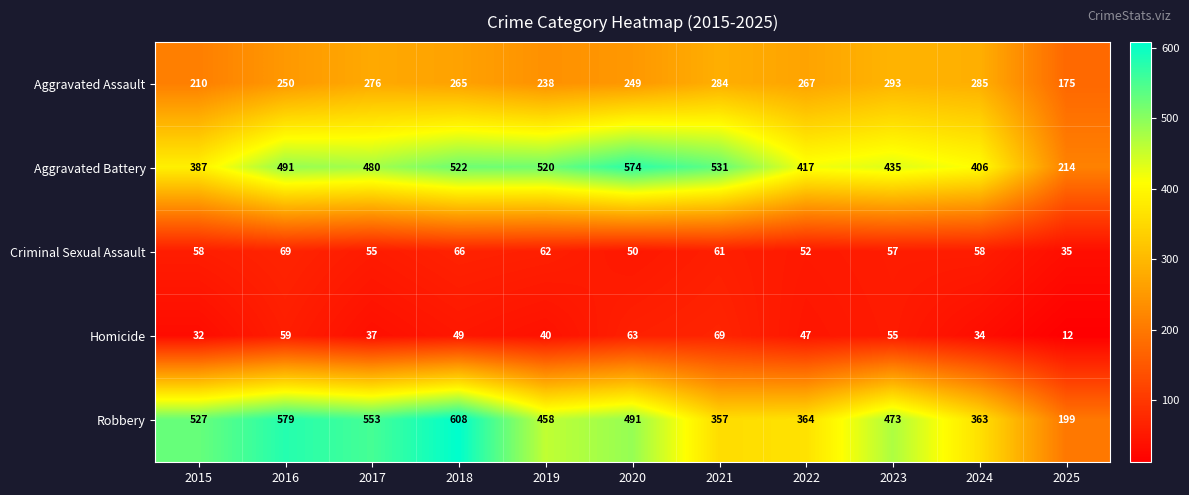

What is the sum of all Aggravated Assault values?

2792